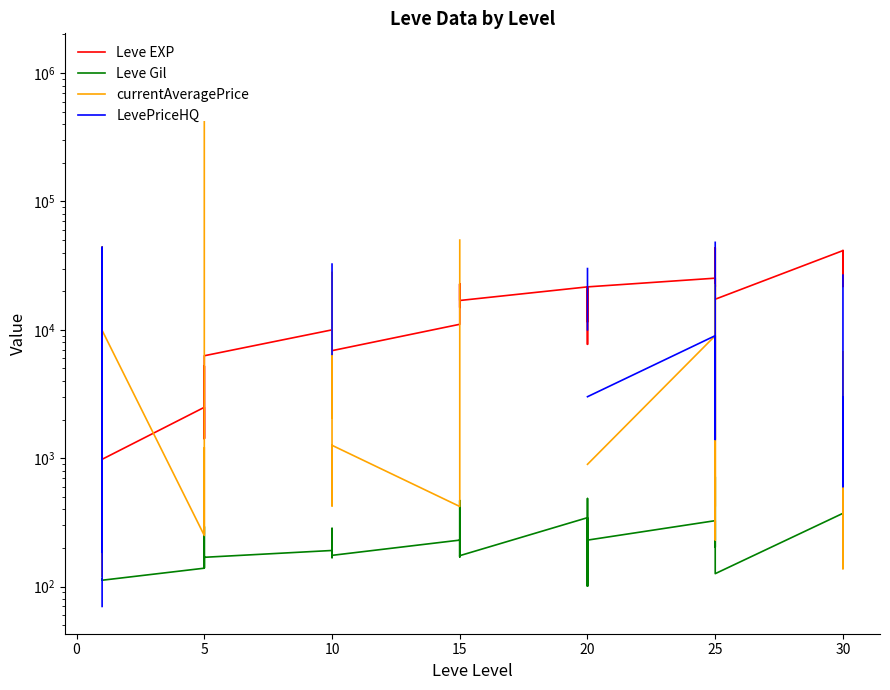

Between 18 and 5, which is larger?

18